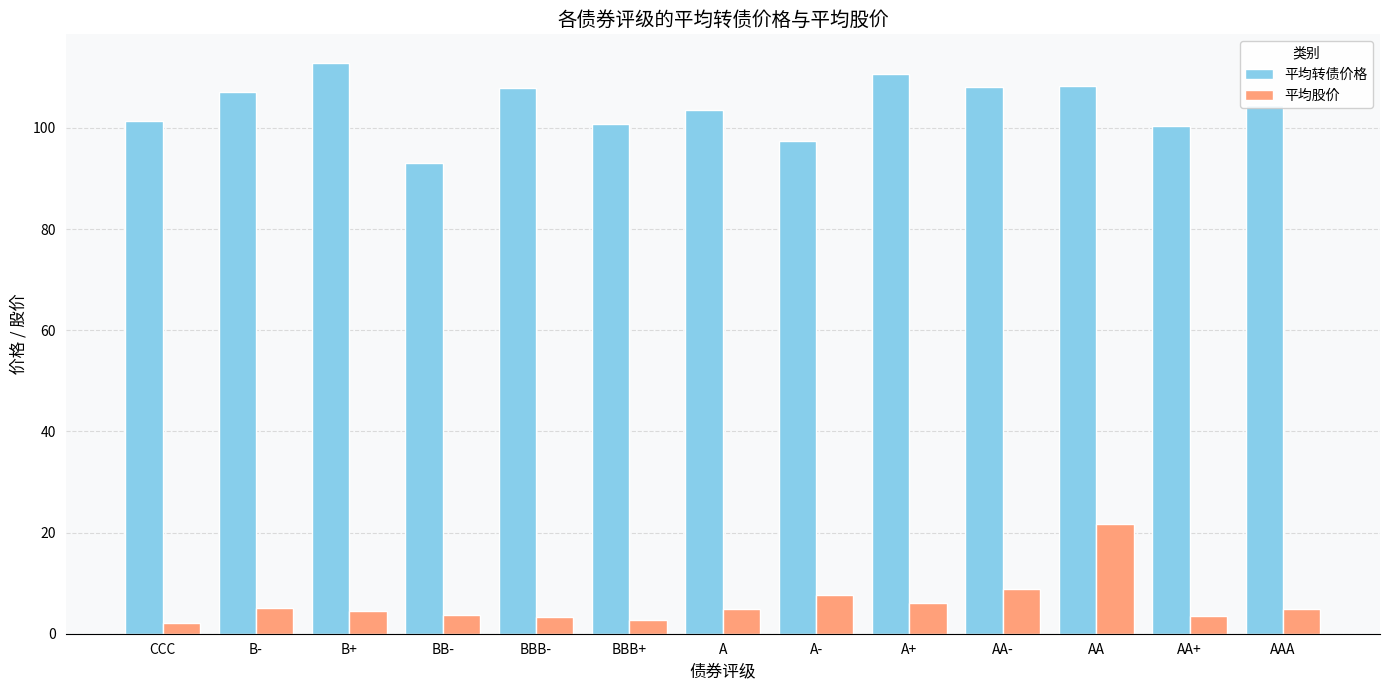

True or false: 平均转债价格 has a value of 49.6 at AA+.

False